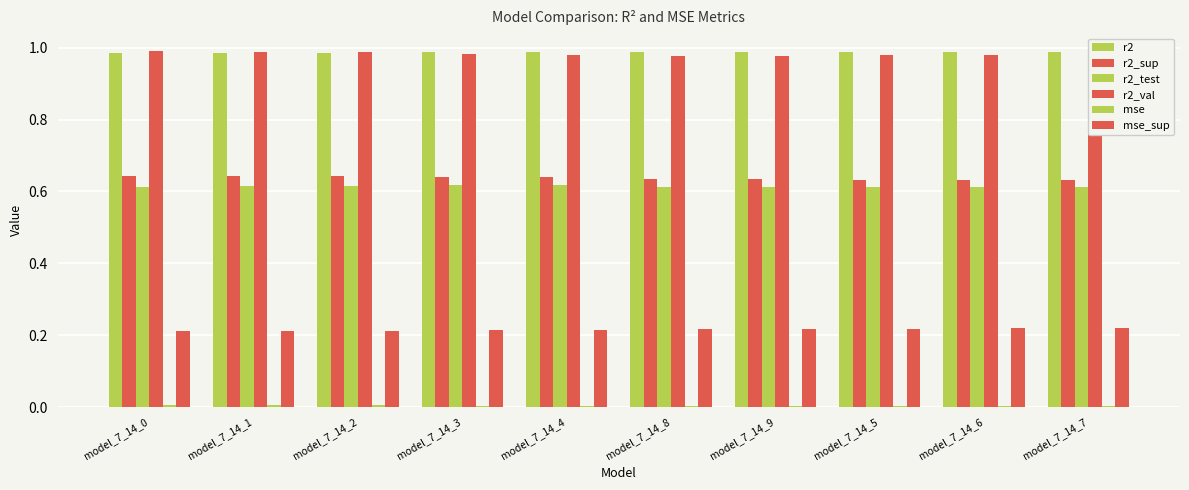

Are the bars horizontal?

No